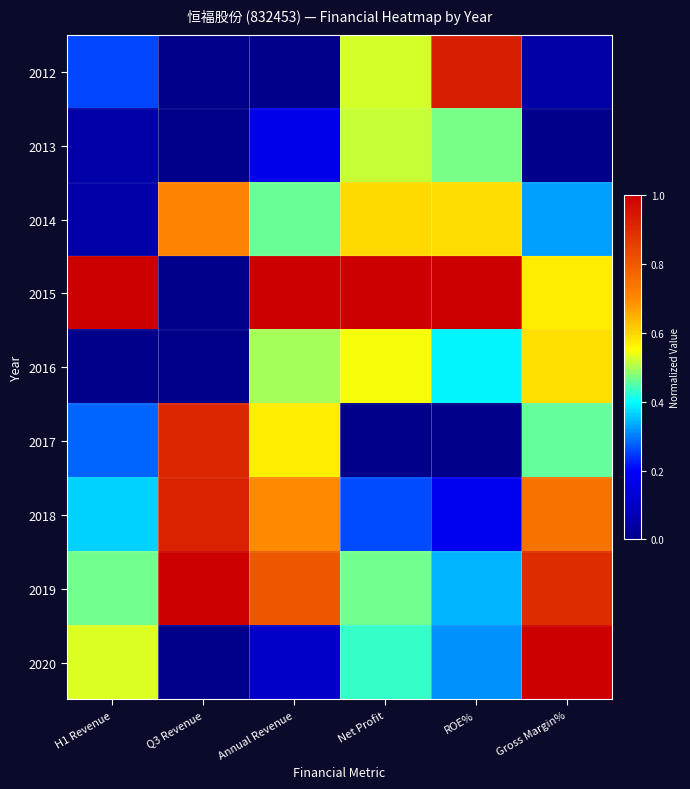

At which category is the sum across all series the highest?

Gross Margin%